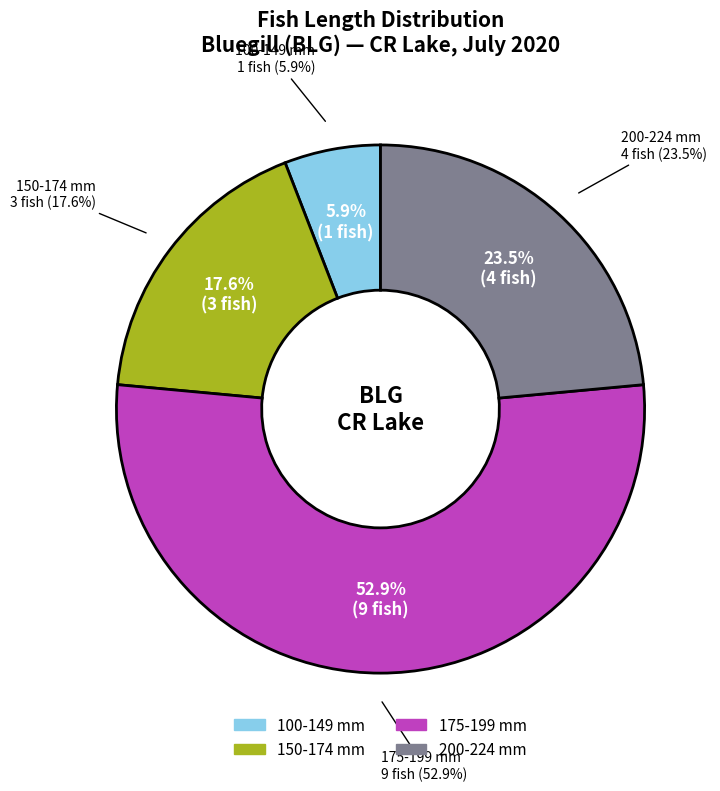

Is there any slice that represents more than half of the pie?

No